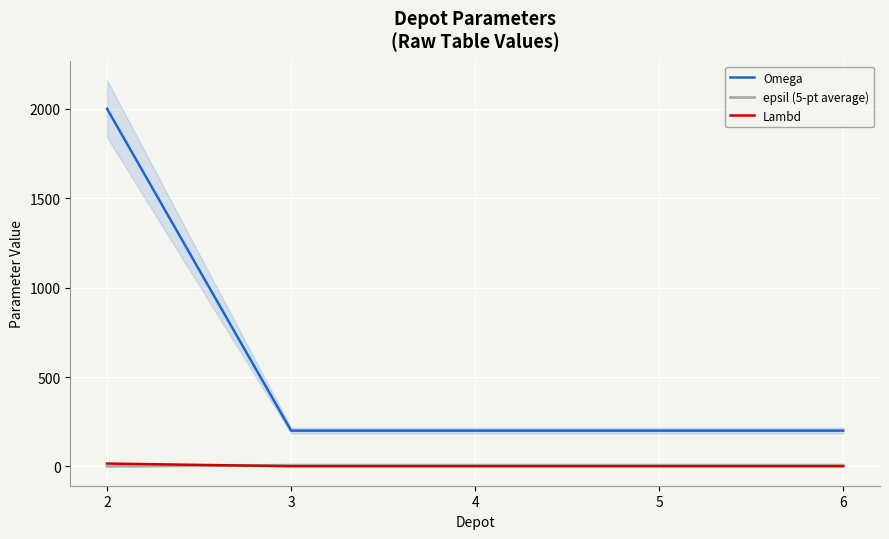

The epsil (5-pt average) series shows 2 at 6. True or false?

False